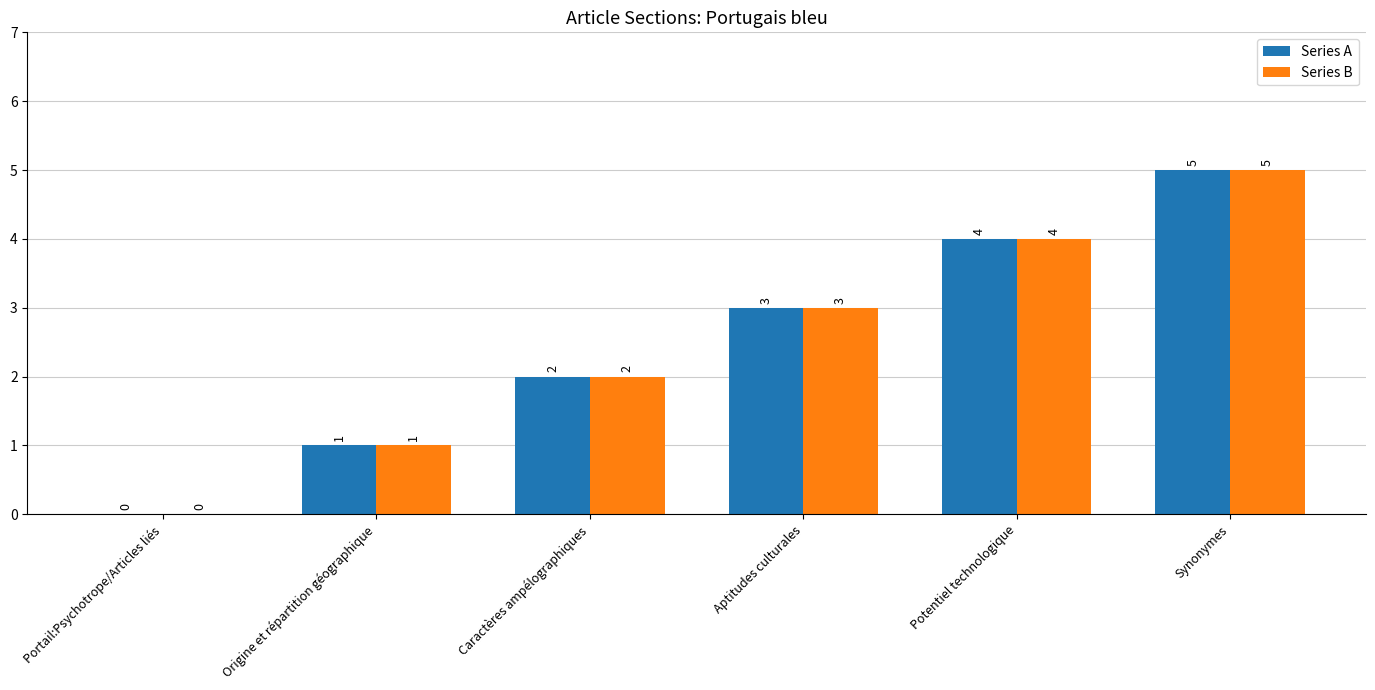

At which category does the chart reach its peak across all series?

Synonymes